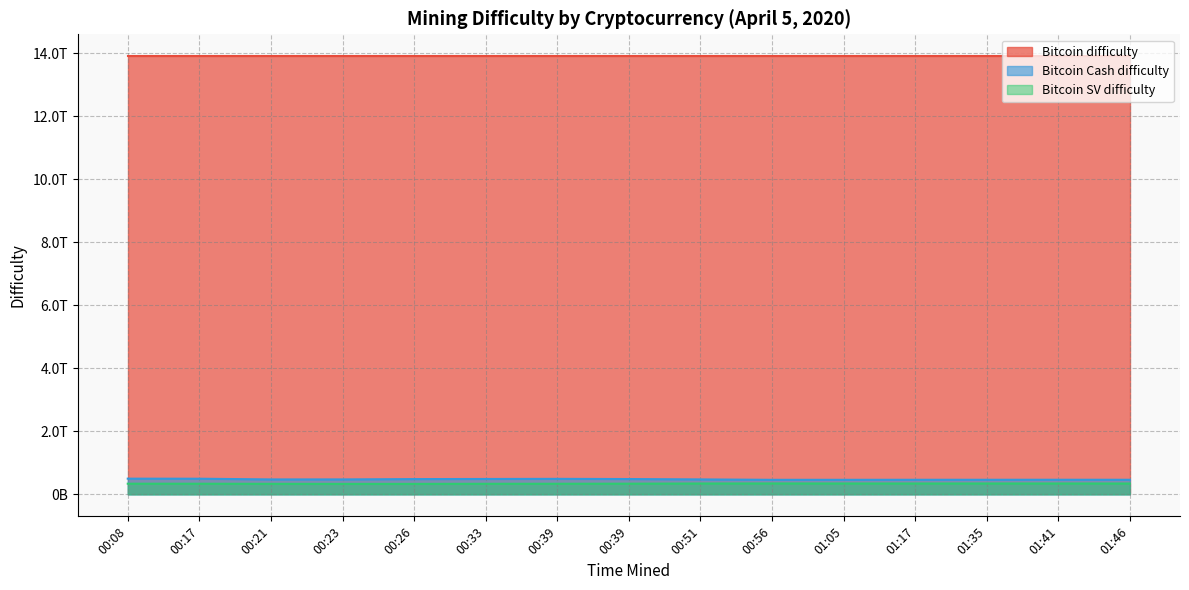

True or false: Bitcoin SV difficulty has a value of 563024822269.3 at 00:33.

False